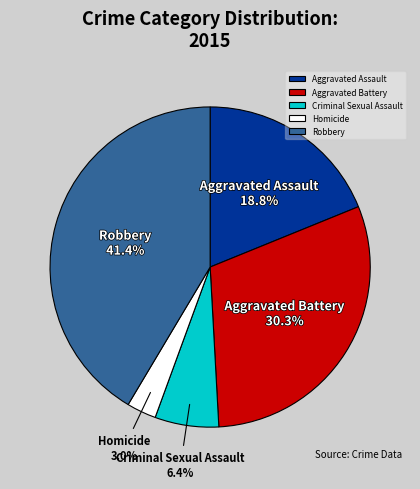

Rank the categories by value from highest to lowest.

Robbery, Aggravated Battery, Aggravated Assault, Criminal Sexual Assault, Homicide